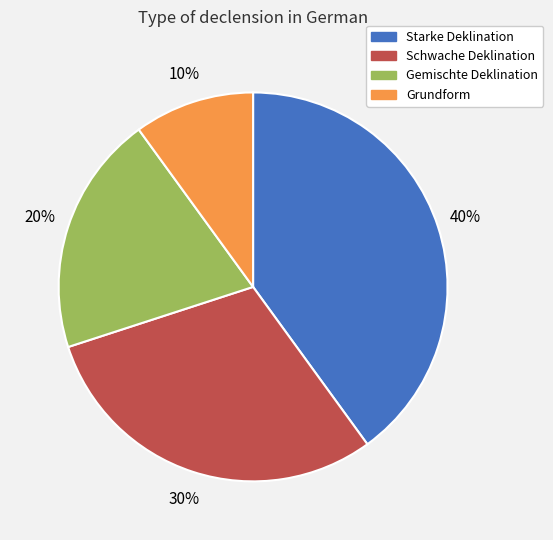

Count the number of slices in the pie.

4